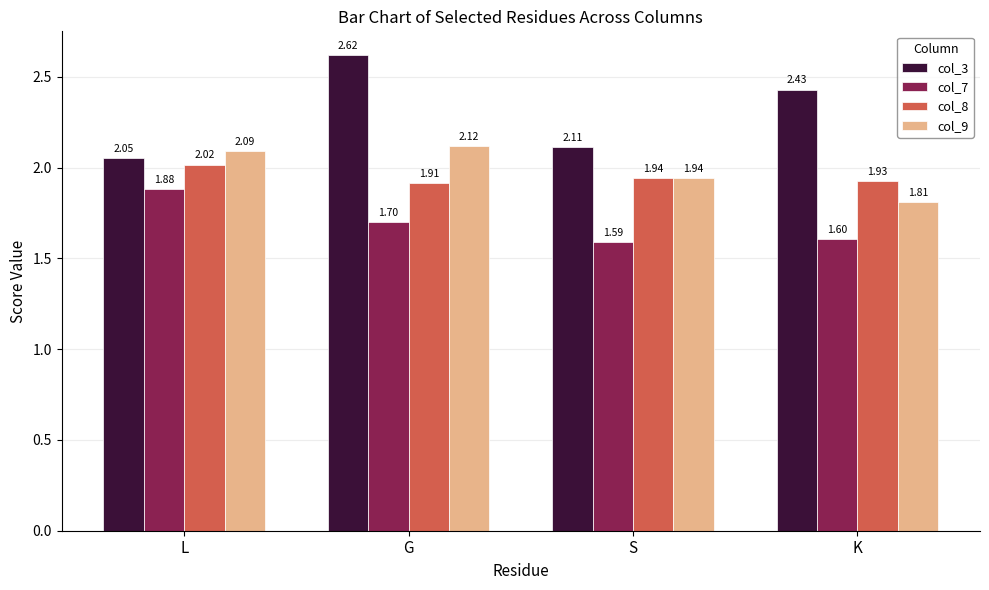

Where is col_3 nearest to the value 2?

L